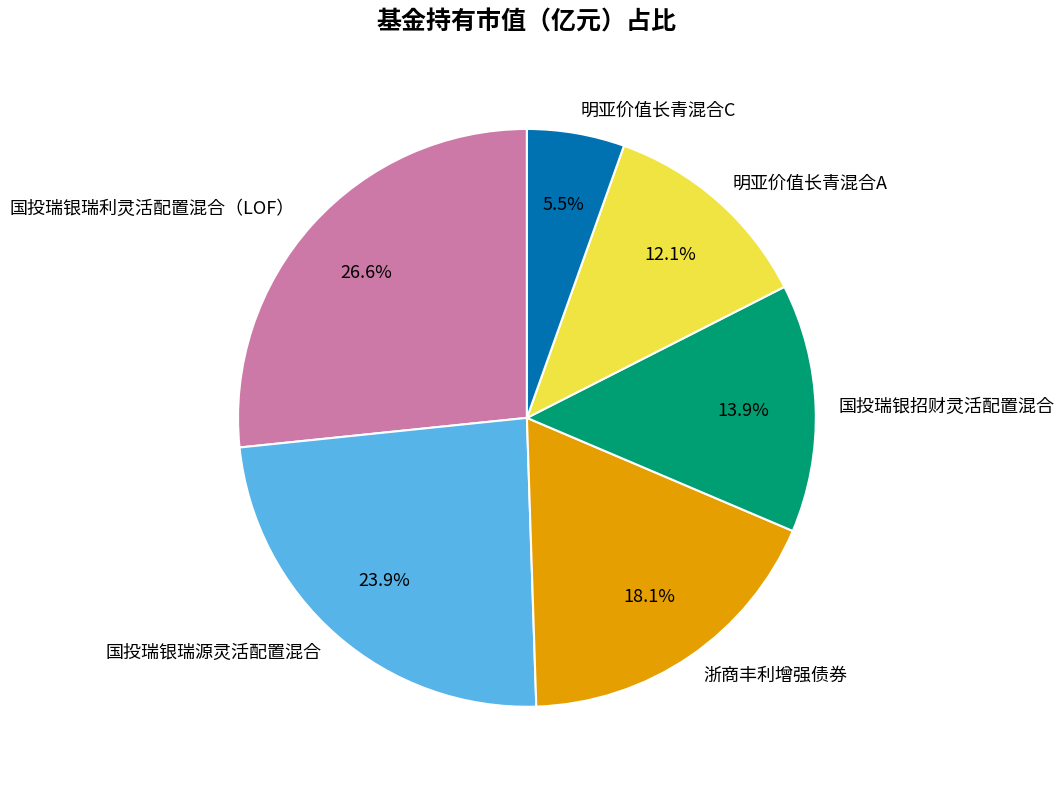

How many slices are in this pie chart?

6